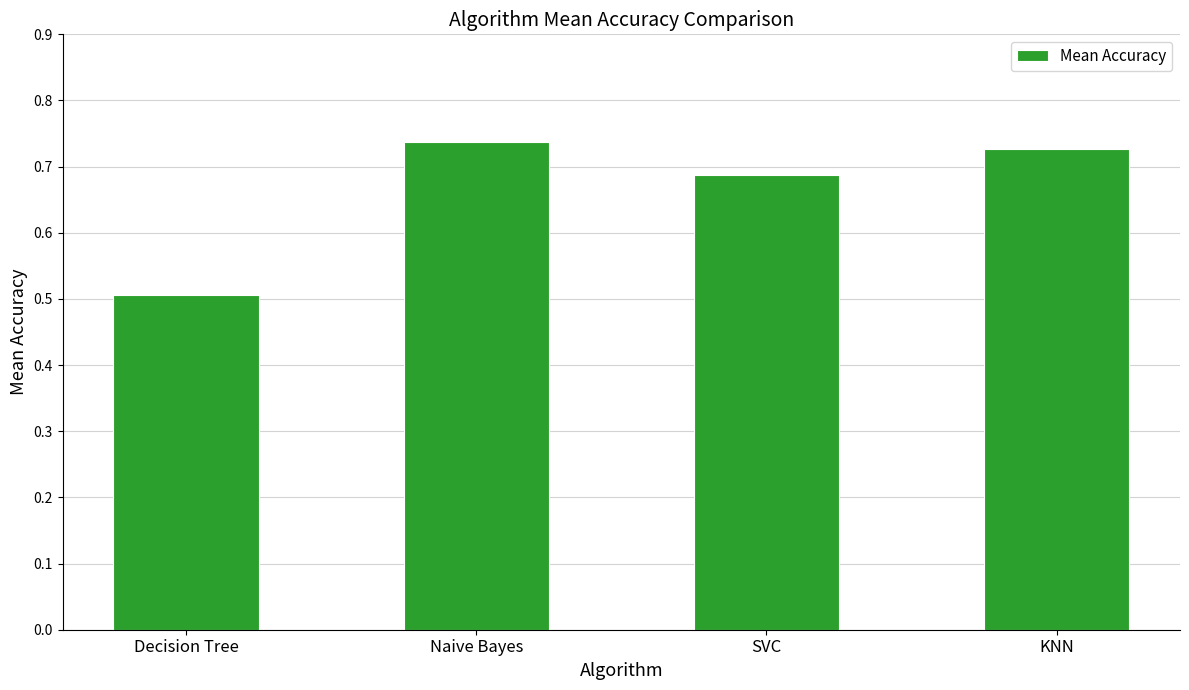

How many bars are there in total?

4